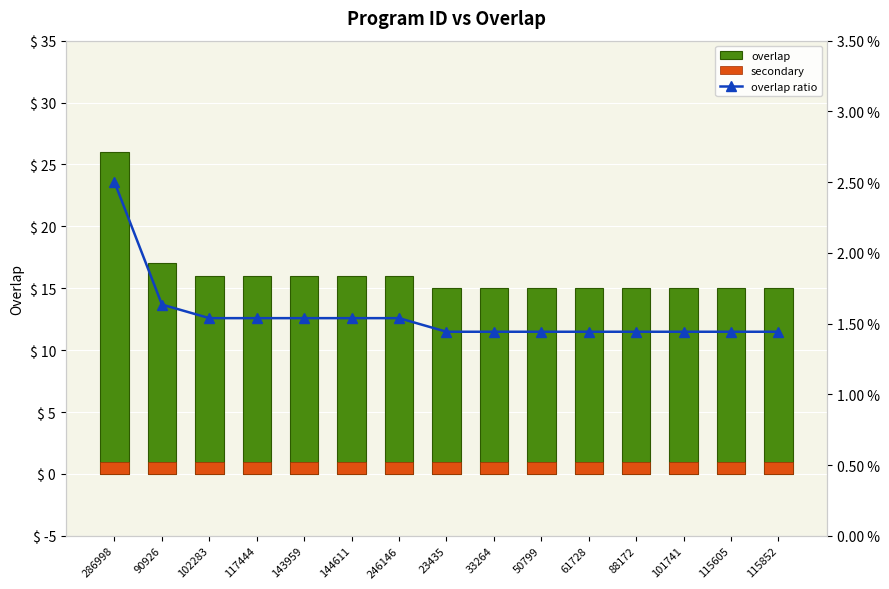

Which category has the highest value in the overlap series?

286998